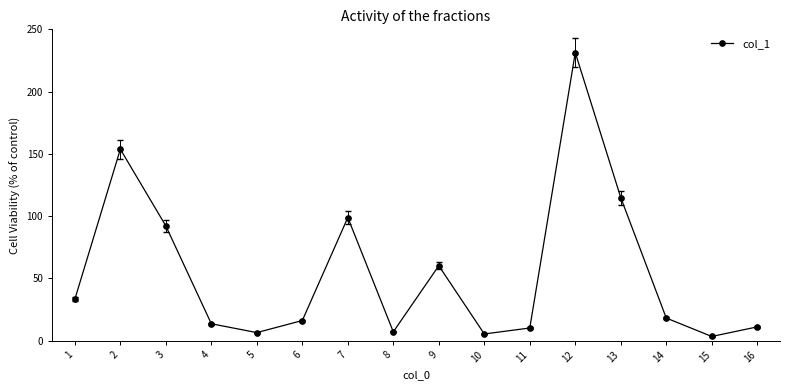

True or false: there are more than 2 points higher than both neighbors.

True